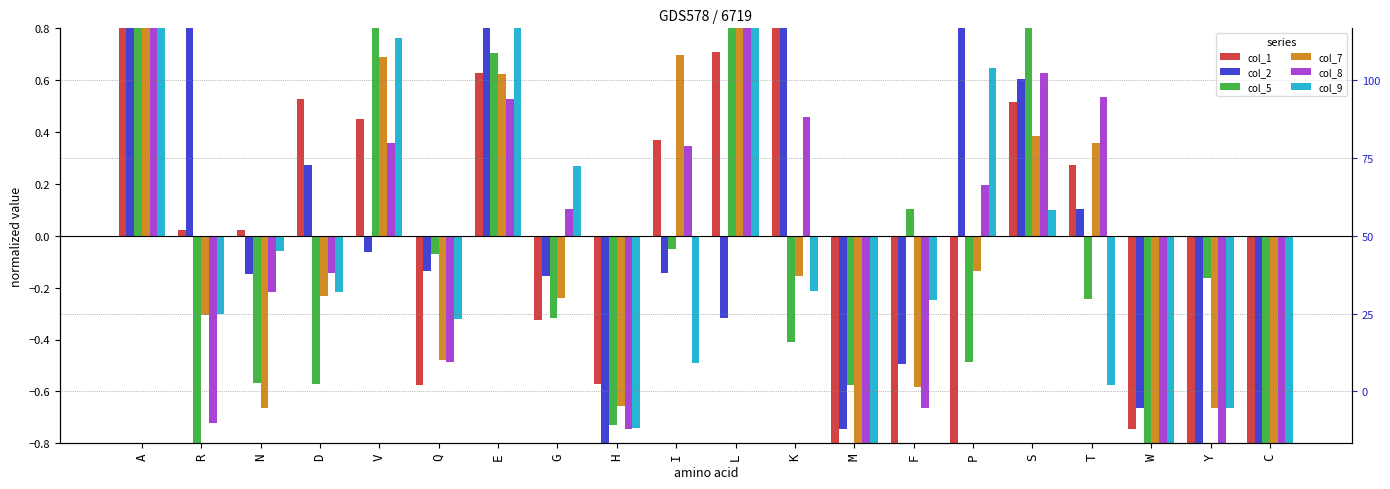

How many values in col_5 are above zero?

6